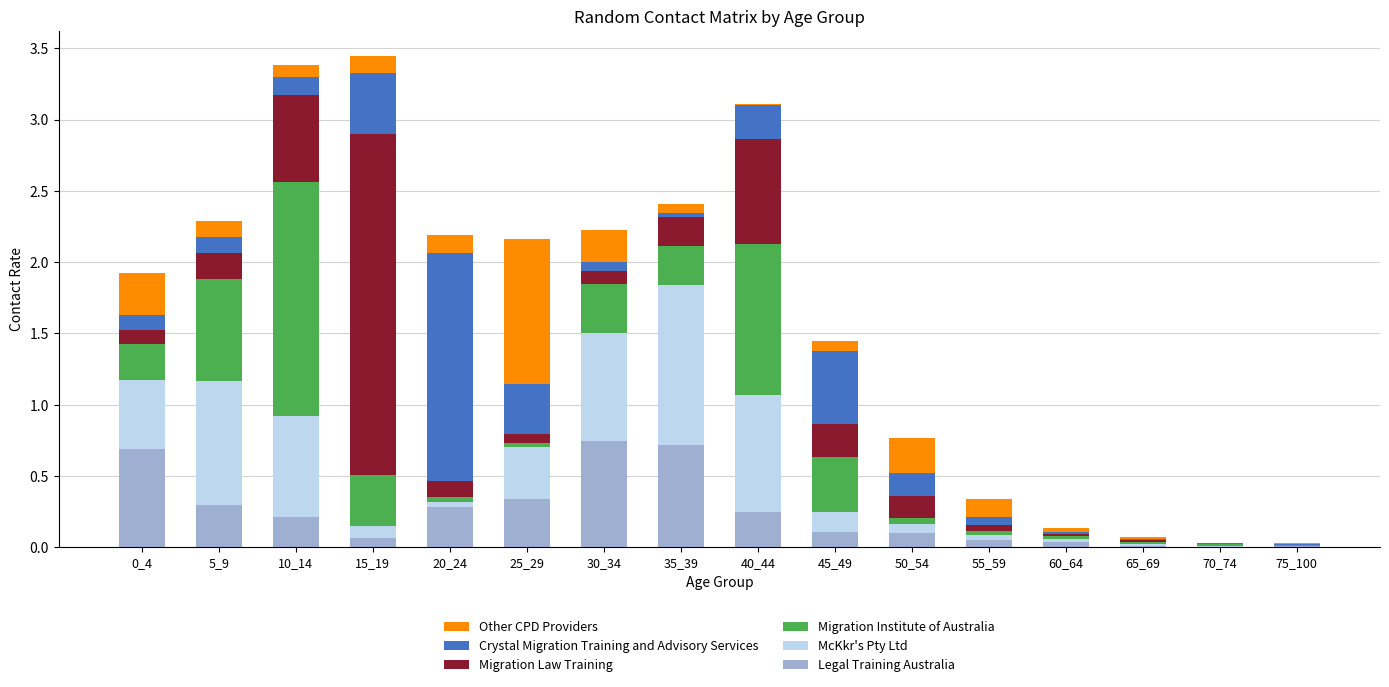

What is the total value across all series at 5_9?

2.3